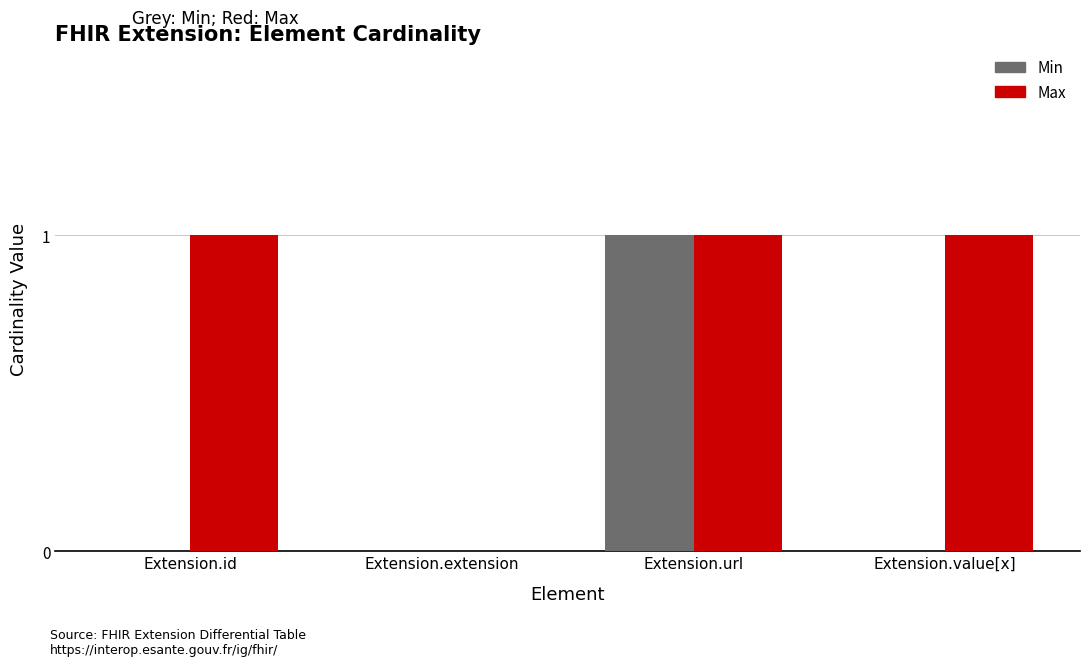

What is the sum of all Min values?

1